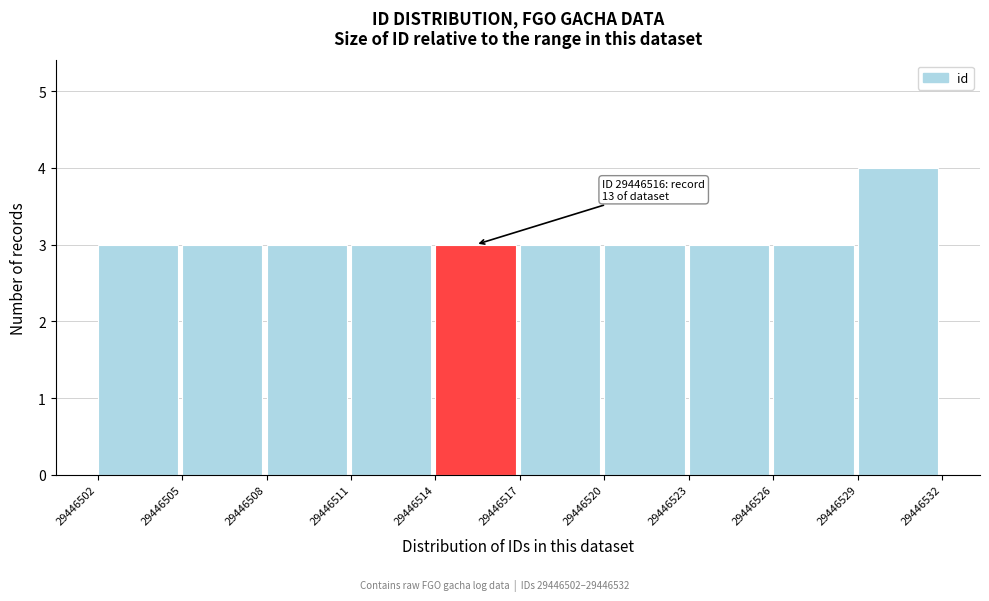

Which range on the x-axis has the tallest bar?

29446529 to 29446532